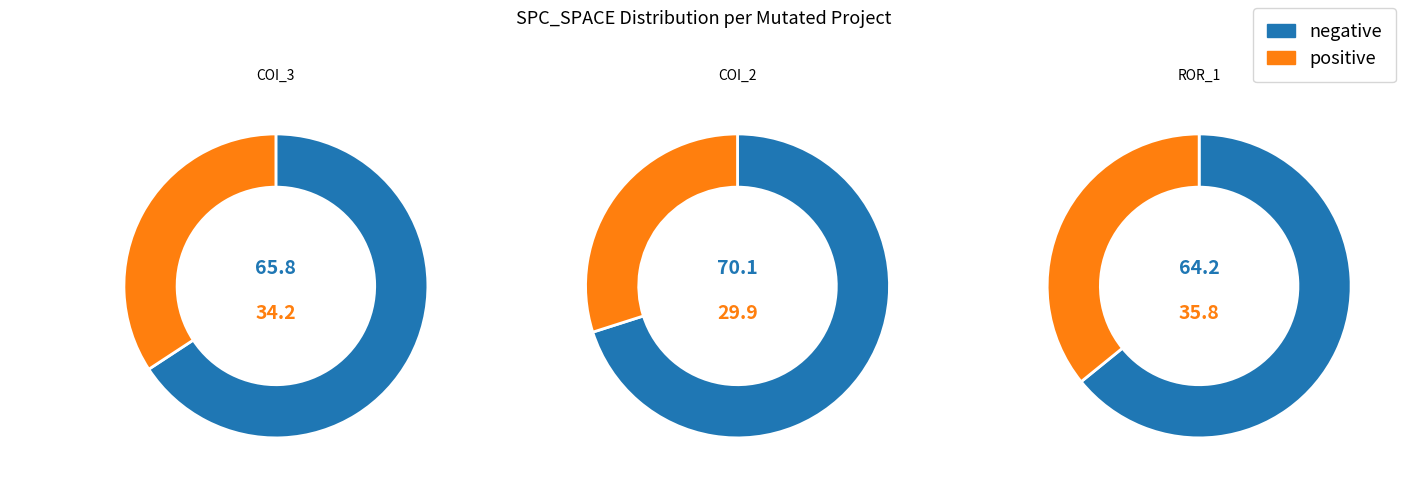

Does AutoResponder.EmailSystem.Client.COI_3 represent more than half of the total?

No